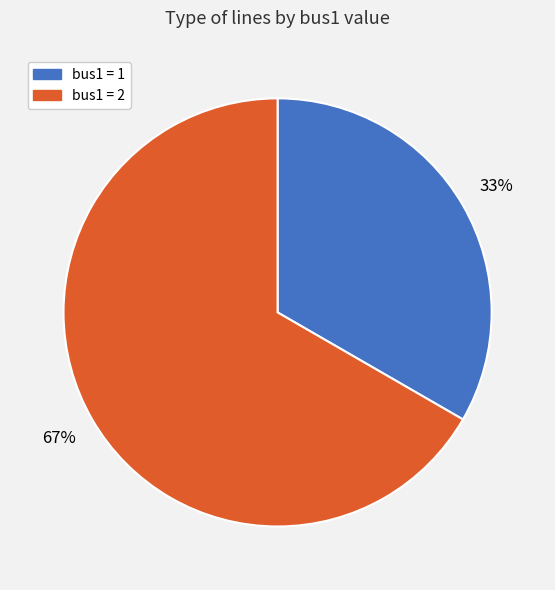

Is there any slice that represents more than half of the pie?

Yes